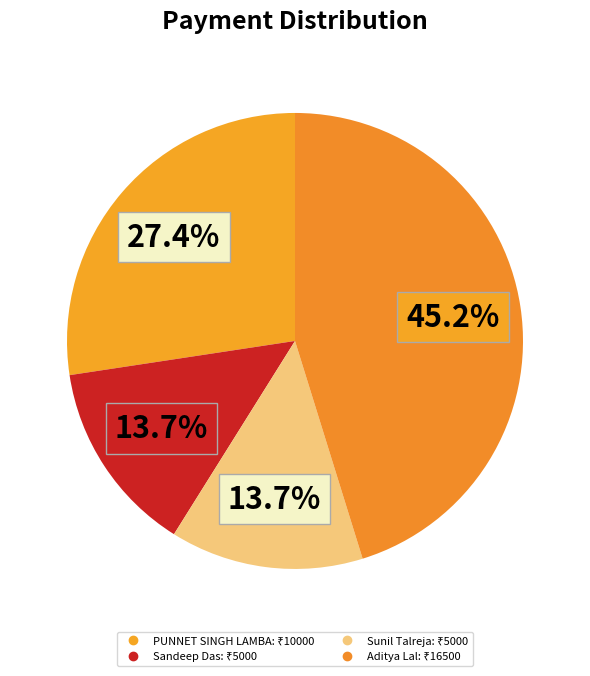

Count the number of slices in the pie.

4